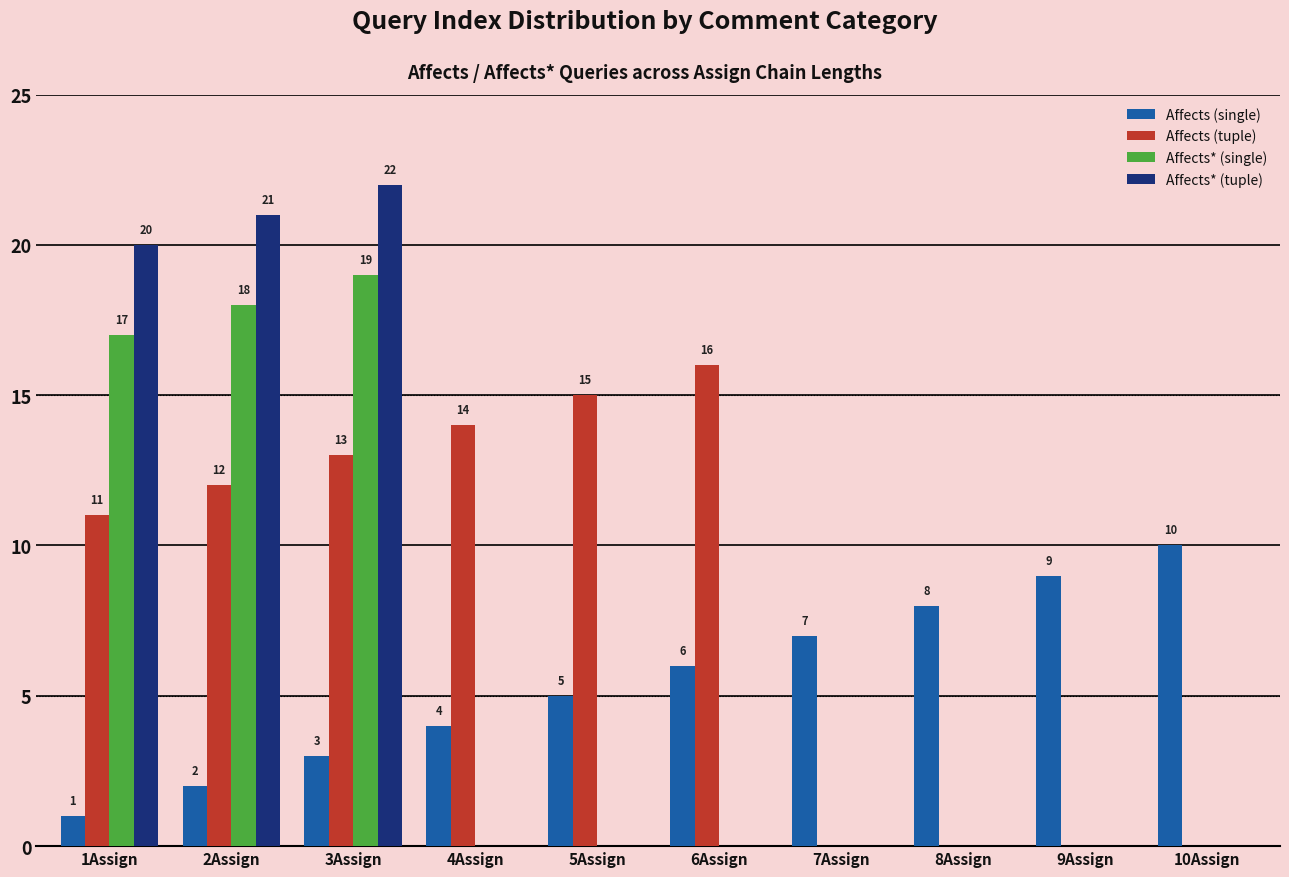

How many values in Affects* (tuple) are above zero?

3